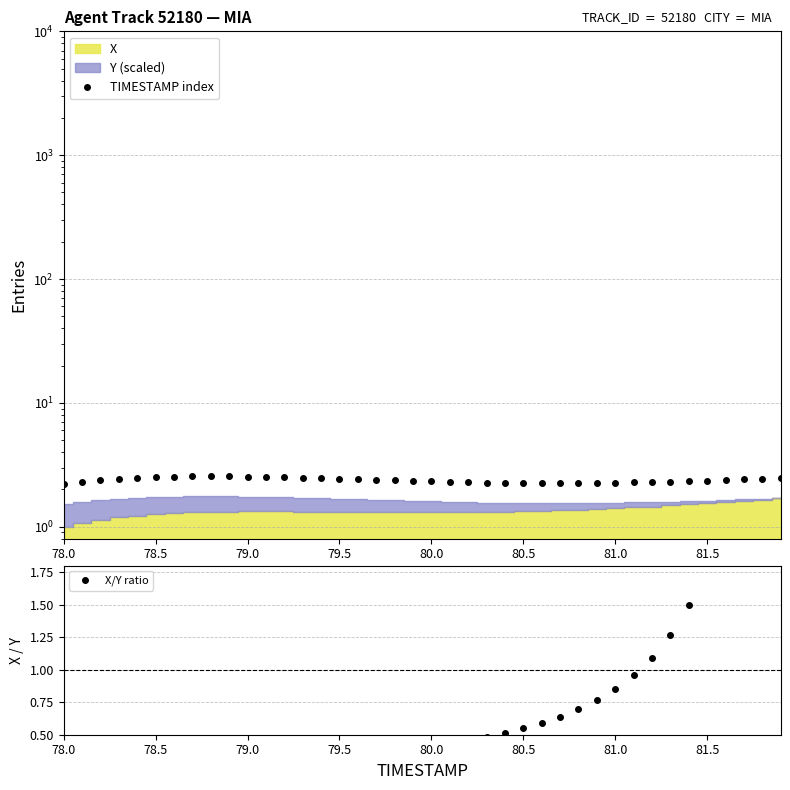

What is the label of the 31st point from the left?

81.0